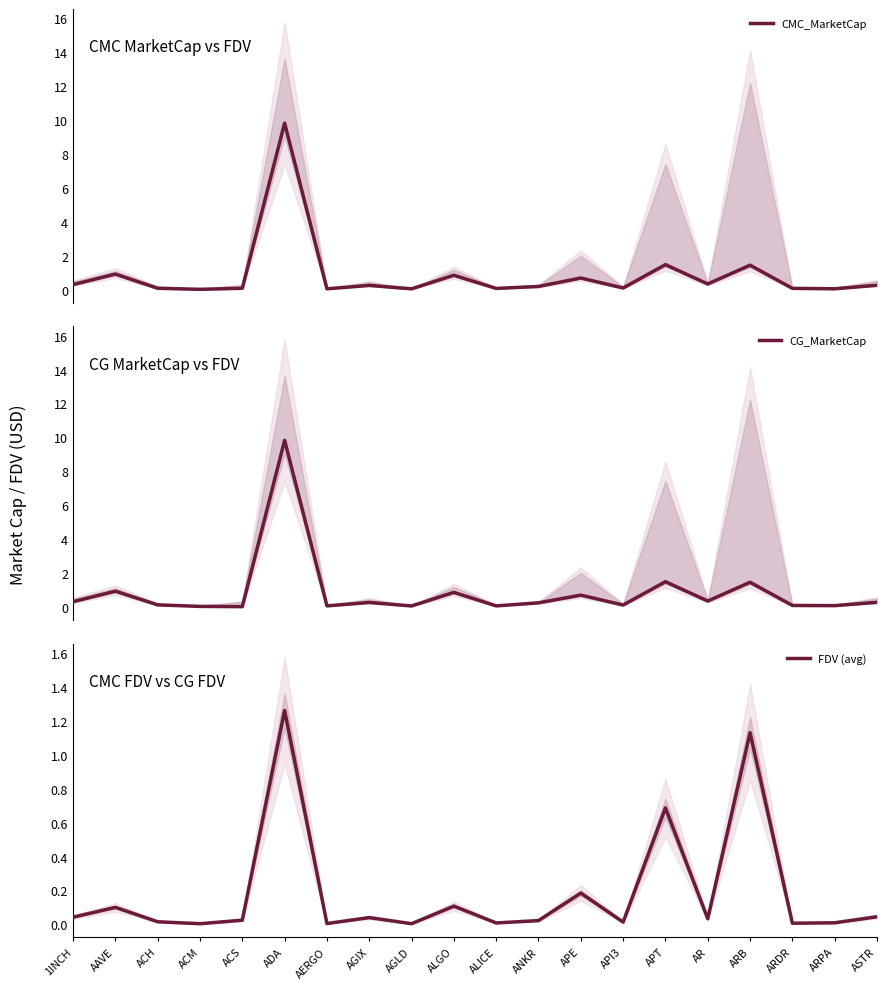

What is the difference between the CG_MarketCap values at AERGO and ADA?

9.8